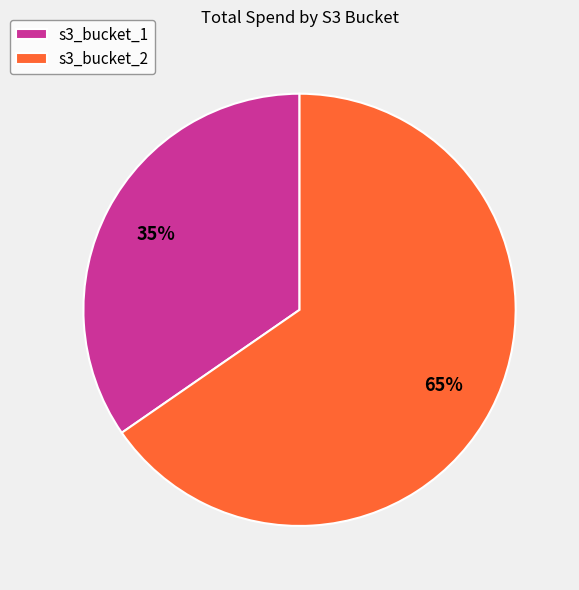

What percentage is the s3_bucket_1 slice, to the nearest percent?

35%